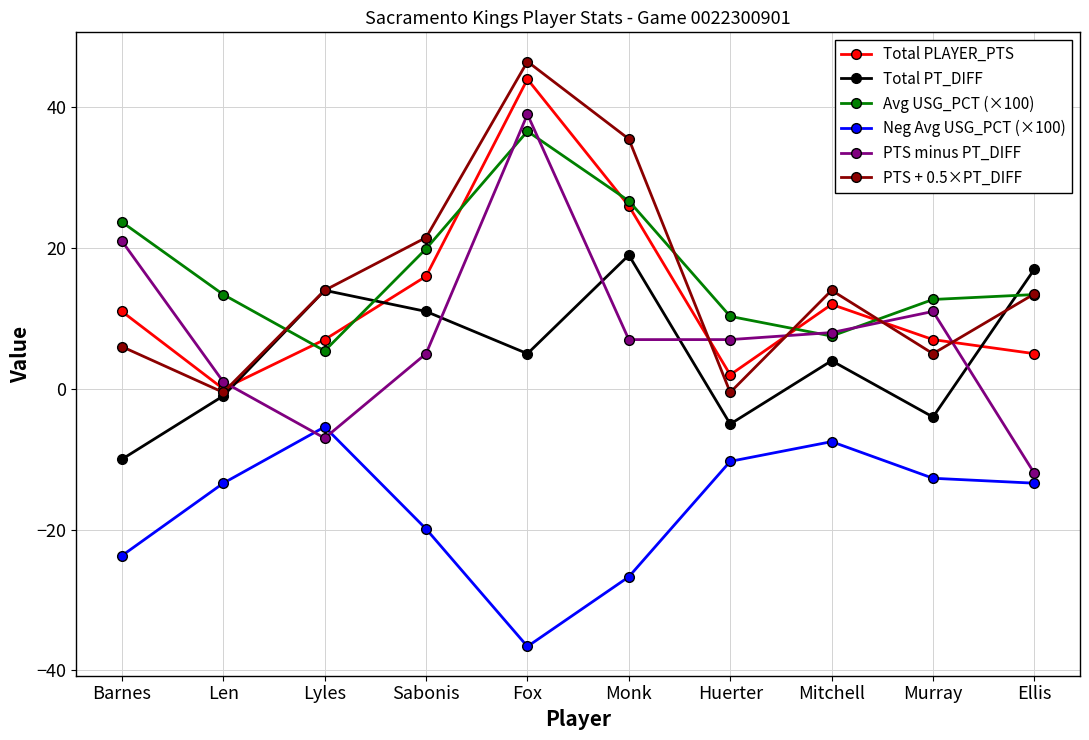

Which category has the lowest value in the Total PT_DIFF series?

Barnes